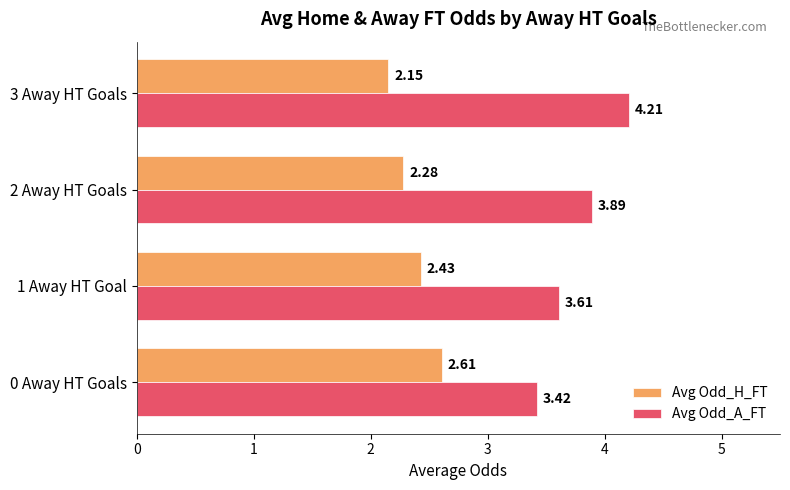

List the series in order of their peak value, lowest first.

Avg Odd_H_FT, Avg Odd_A_FT